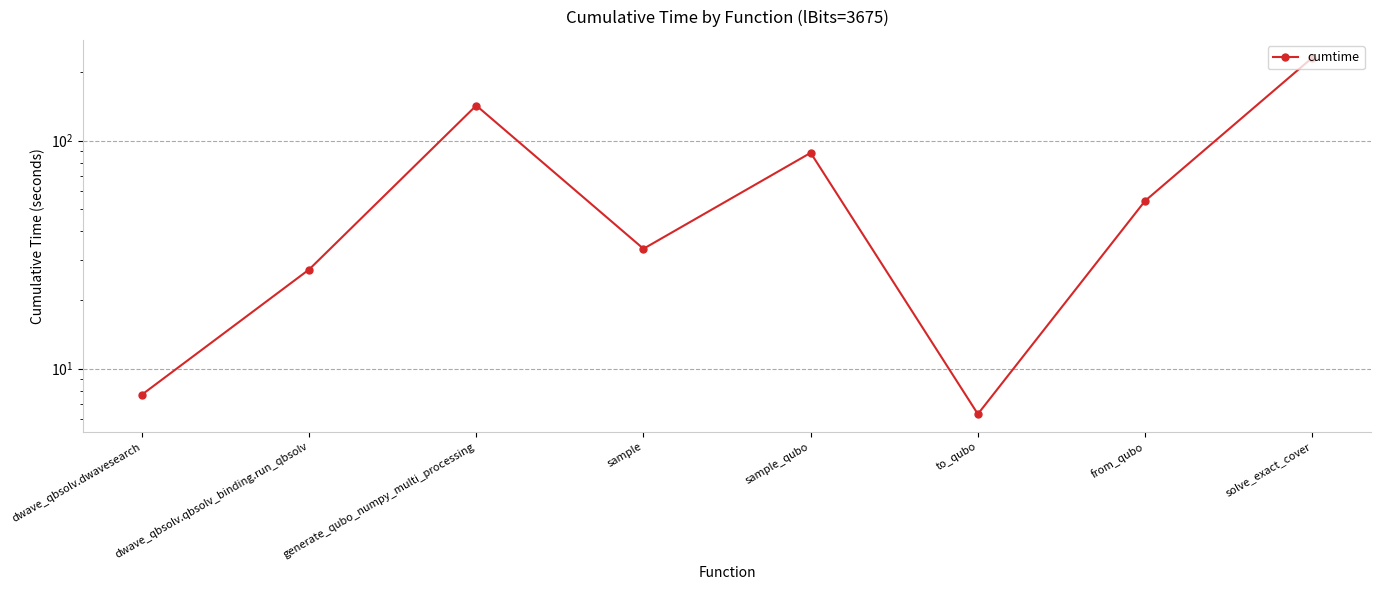

What is the greatest value displayed?

230.8